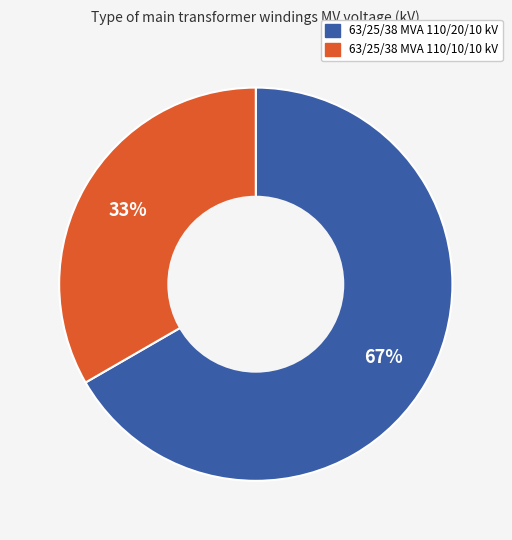

The 63/25/38 MVA 110/10/10 kV slice represents 33% of the pie. True or false?

True